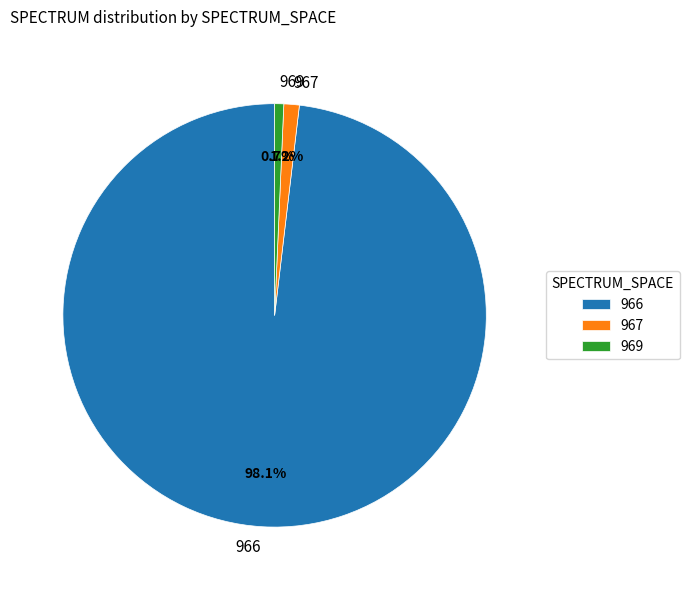

Approximately how many times larger is the value at 969 compared to 967?

0.6